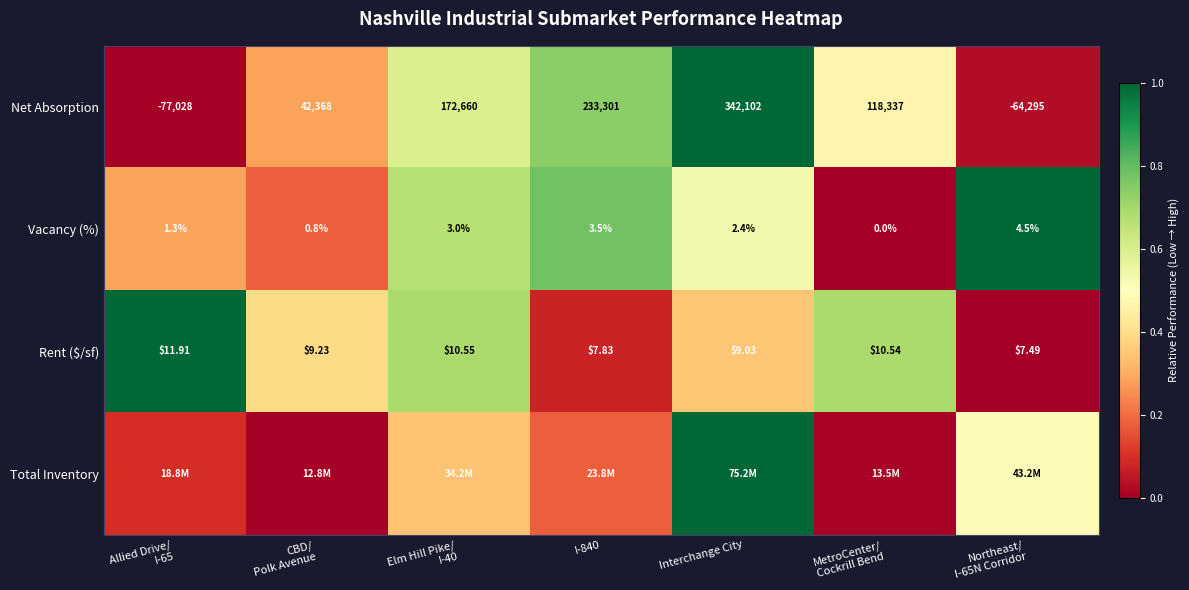

At which label is Vacancy (%) closest to 2?

Interchange City